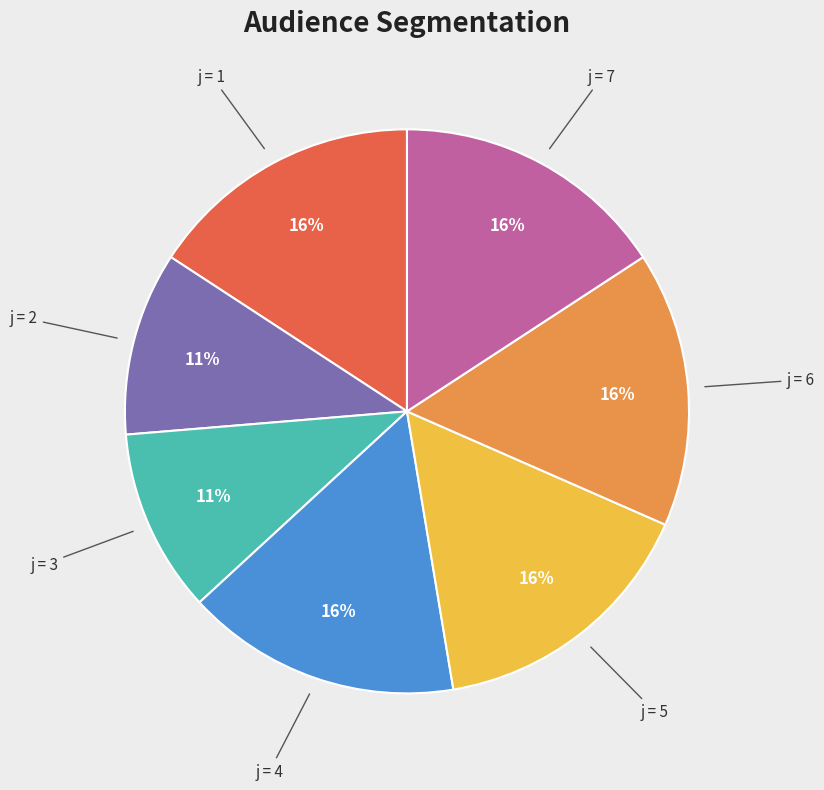

To the nearest percent, what is the difference between the largest and smallest slice percentages?

5%